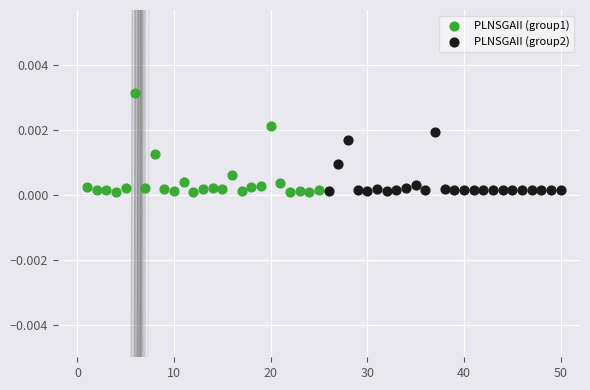

What are all the series names shown in the legend?

PLNSGAII (group1), PLNSGAII (group2)